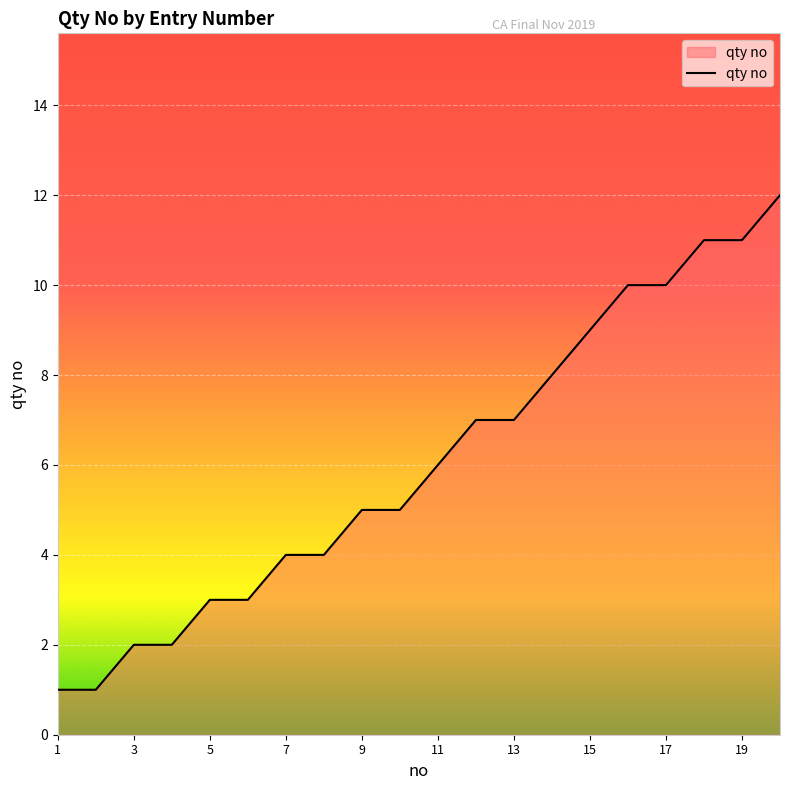

What is the greatest value displayed?

12